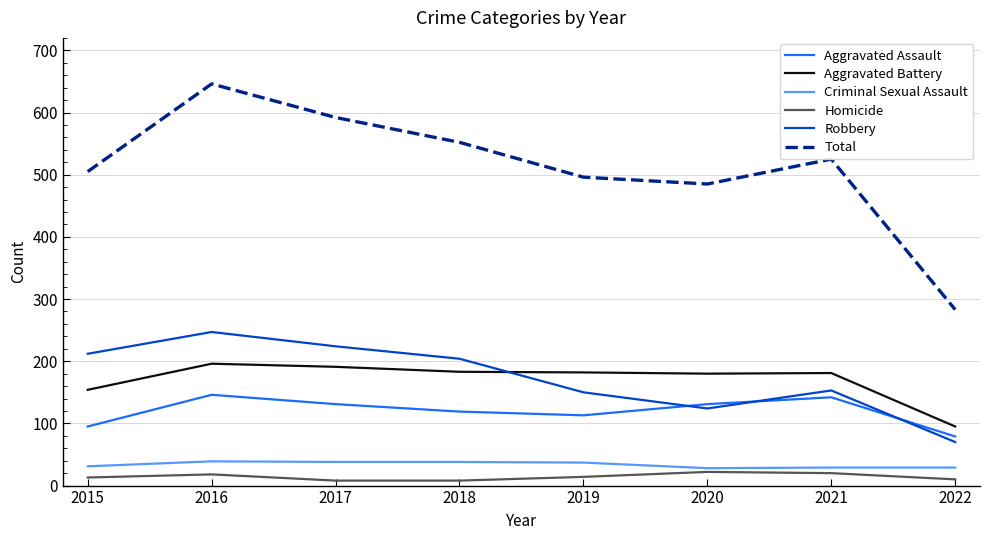

List the series in order of their peak value, lowest first.

Homicide, Criminal Sexual Assault, Aggravated Assault, Aggravated Battery, Robbery, Total